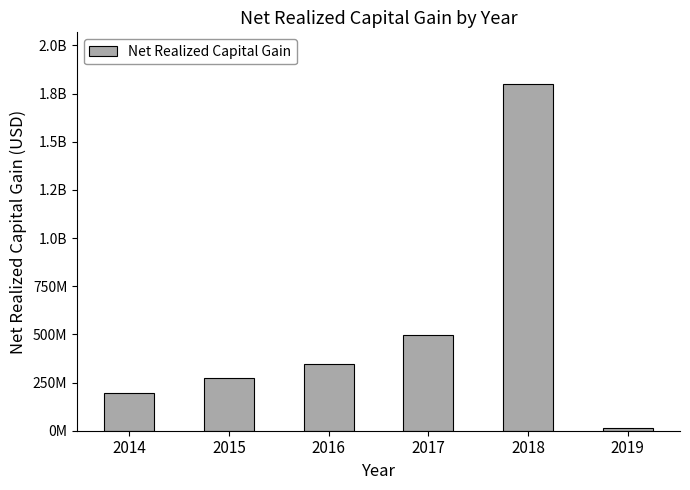

Which has a higher value, 2016 or 2015?

2016